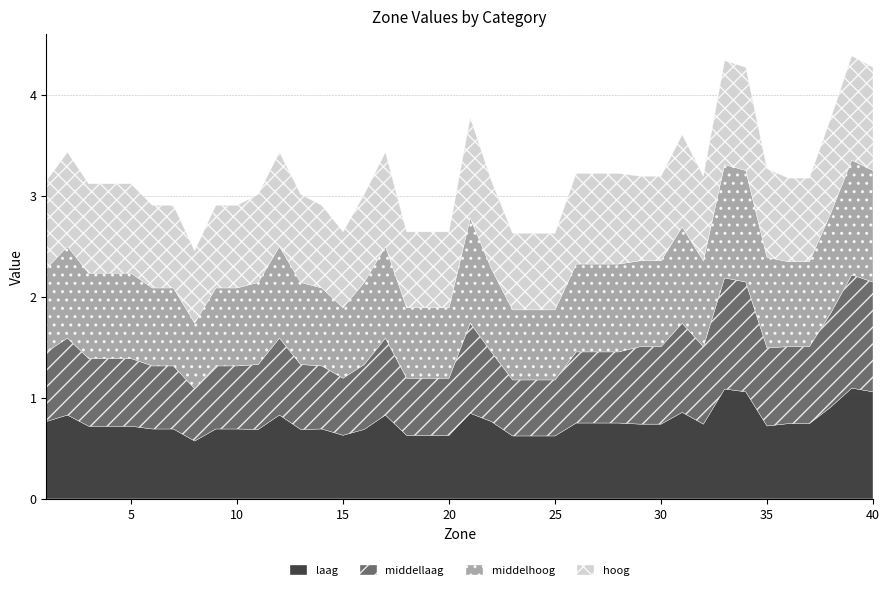

The middelhoog series shows 0.9 at 17. True or false?

True